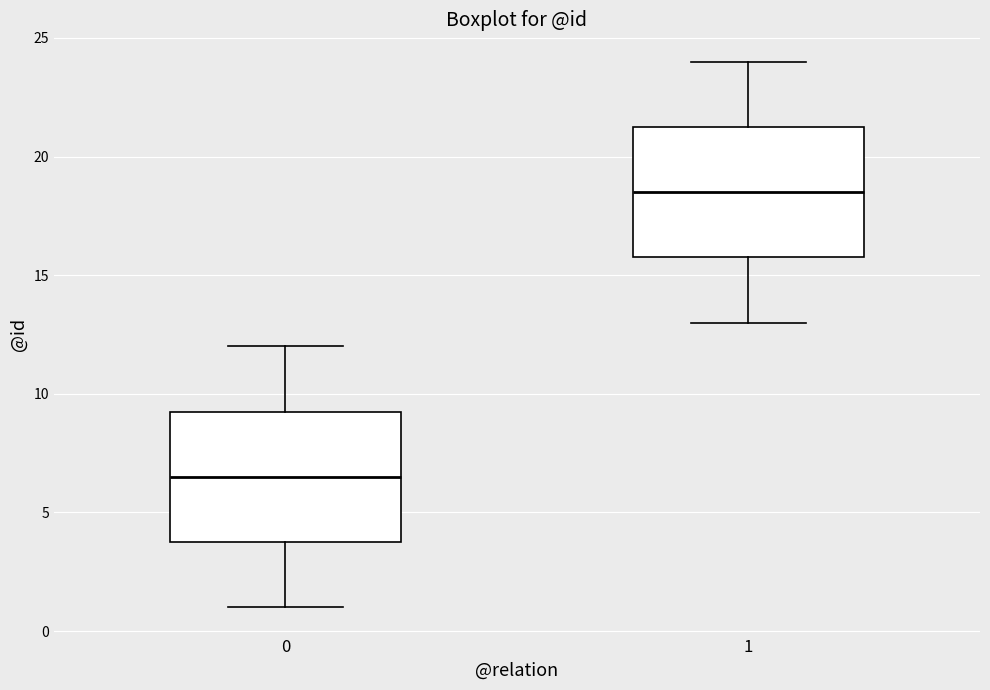

Which box has the lowest median line?

0